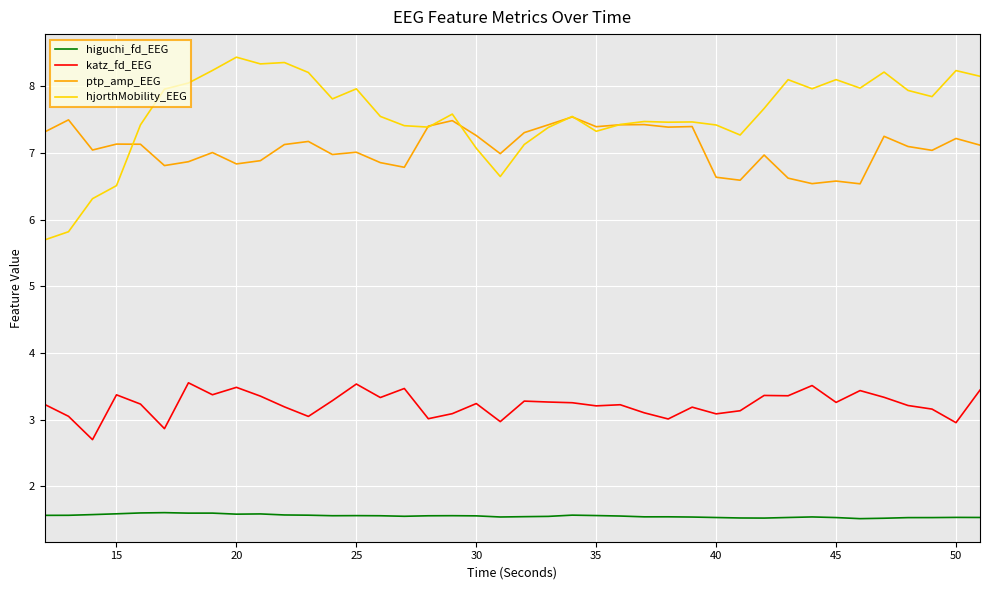

What is the highest value of the higuchi_fd_EEG series?

1.6